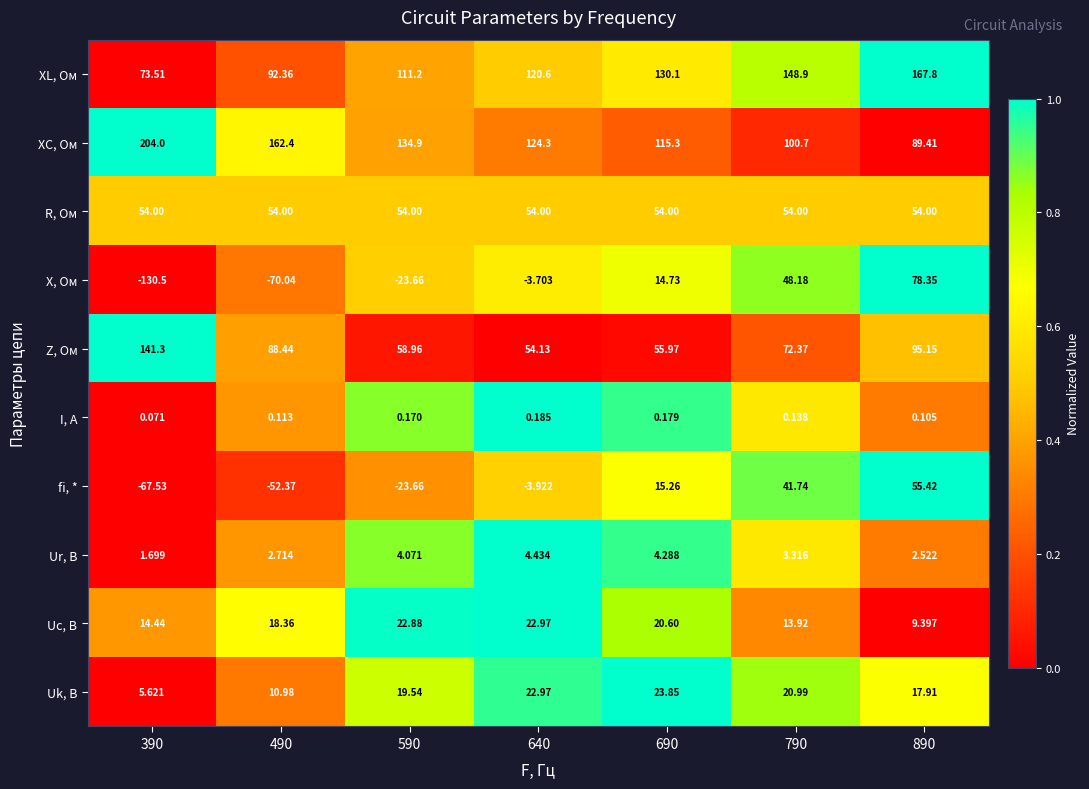

Is the value of Uc, В at 490 greater than the value of XL, Ом at 690?

No